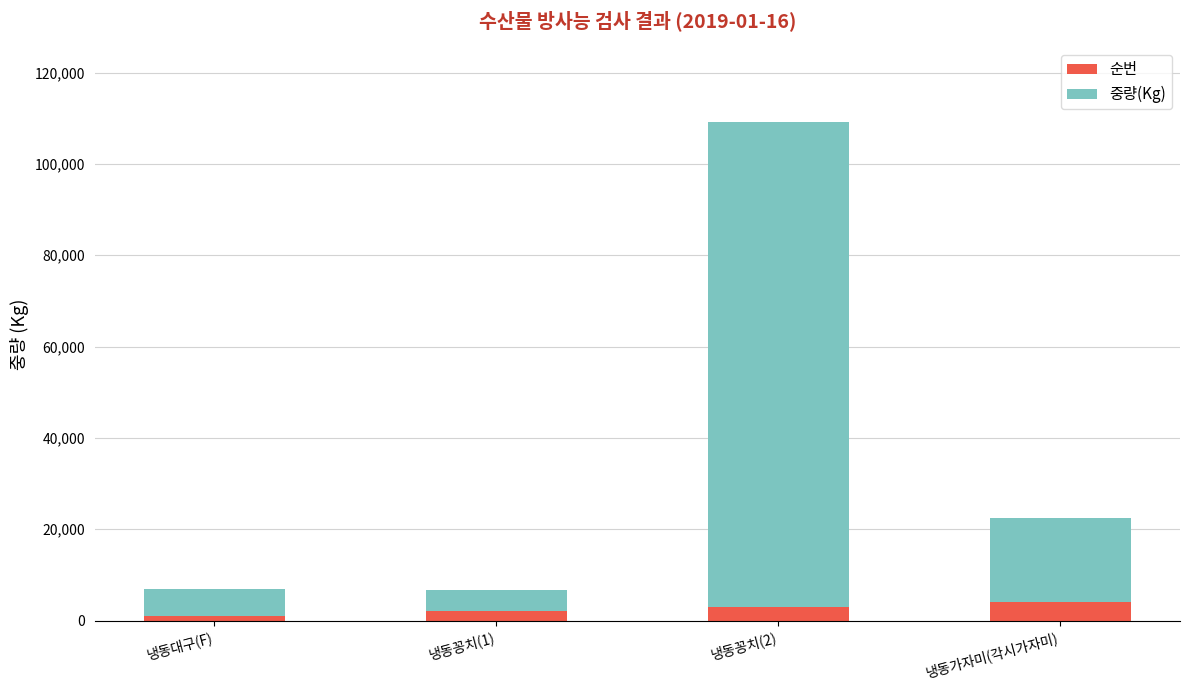

Does the chart contain stacked bars?

Yes